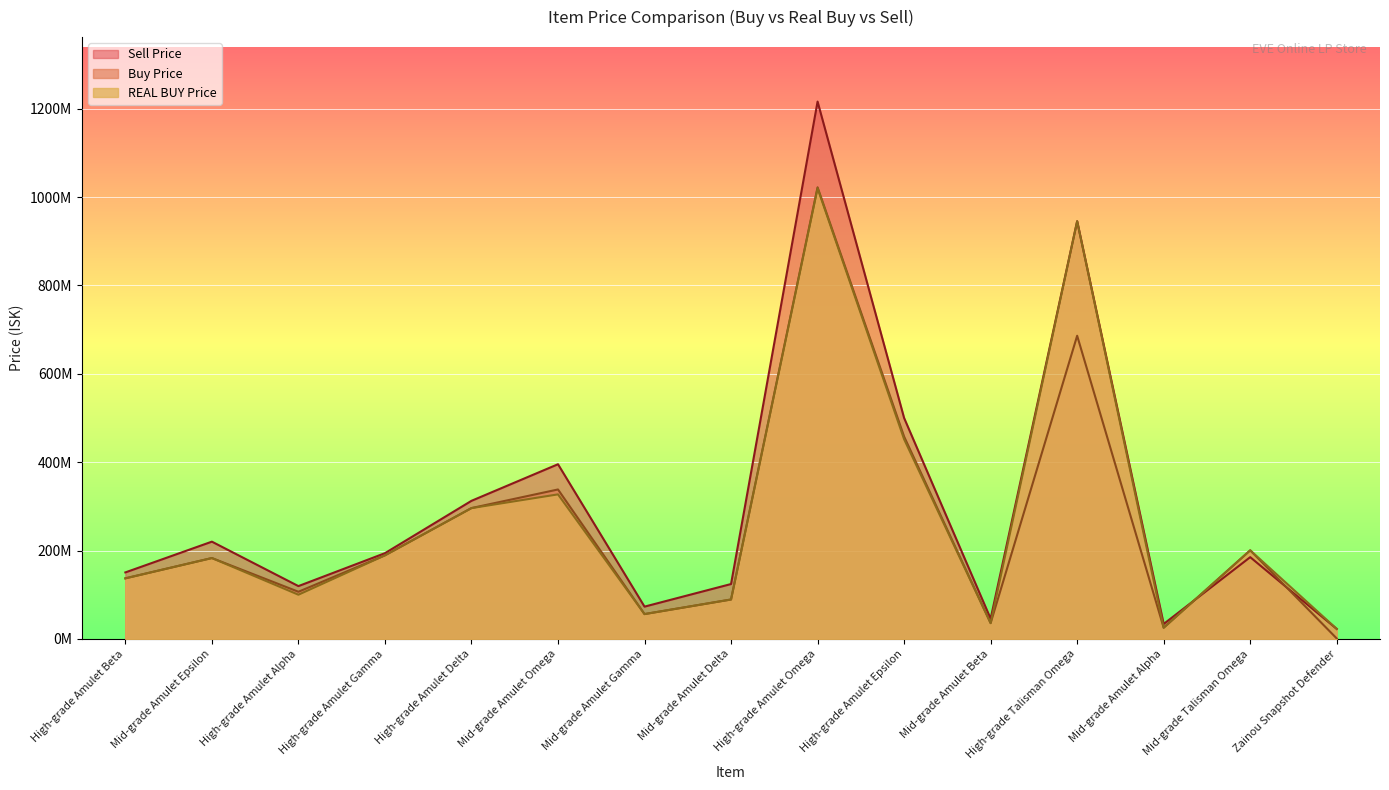

Reading left to right, transcribe all the data shown in this chart.

Buy Price: High-grade Amulet Beta=137100000	Mid-grade Amulet Epsilon=183000000	High-grade Amulet Alpha=106700000	High-grade Amulet Gamma=189100000	High-grade Amulet Delta=296100000	Mid-grade Amulet Omega=338200000	Mid-grade Amulet Gamma=56170000	Mid-grade Amulet Delta=89170000	High-grade Amulet Omega=1022000000	High-grade Amulet Epsilon=457800000	Mid-grade Amulet Beta=35730000	High-grade Talisman Omega=686100000	Mid-grade Amulet Alpha=25320000	Mid-grade Talisman Omega=200500000	Zainou Snapshot Defender=1000000
REAL BUY Price: High-grade Amulet Beta=137000000	Mid-grade Amulet Epsilon=183000000	High-grade Amulet Alpha=100000000	High-grade Amulet Gamma=189100000	High-grade Amulet Delta=296000000	Mid-grade Amulet Omega=327100000	Mid-grade Amulet Gamma=56170000	Mid-grade Amulet Delta=89170000	High-grade Amulet Omega=1020000000	High-grade Amulet Epsilon=452000000	Mid-grade Amulet Beta=35730000	High-grade Talisman Omega=945247058	Mid-grade Amulet Alpha=25310000	Mid-grade Talisman Omega=200500000	Zainou Snapshot Defender=22616666
Sell Price: High-grade Amulet Beta=150500000	Mid-grade Amulet Epsilon=220100000	High-grade Amulet Alpha=119500000	High-grade Amulet Gamma=194000000	High-grade Amulet Delta=312500000	Mid-grade Amulet Omega=395300000	Mid-grade Amulet Gamma=73050000	Mid-grade Amulet Delta=124200000	High-grade Amulet Omega=1216000000	High-grade Amulet Epsilon=500000000	Mid-grade Amulet Beta=45740000	High-grade Talisman Omega=945247058	Mid-grade Amulet Alpha=33830000	Mid-grade Talisman Omega=185000000	Zainou Snapshot Defender=22616666